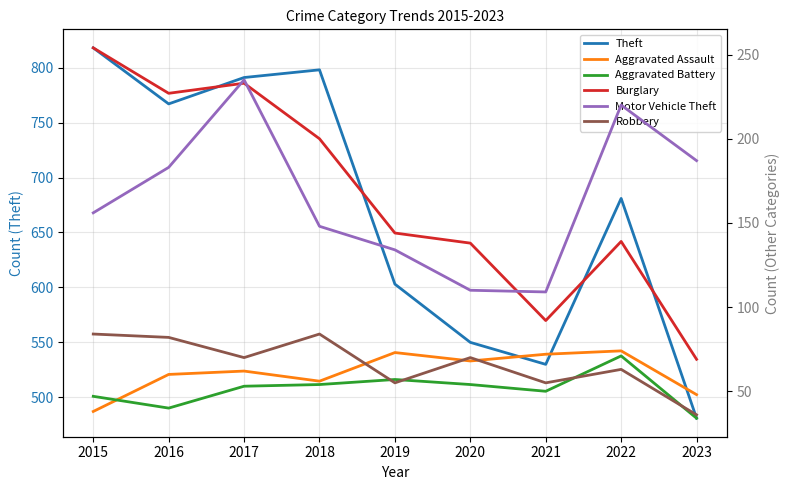

What is the approximate value of Burglary at 2016?

227